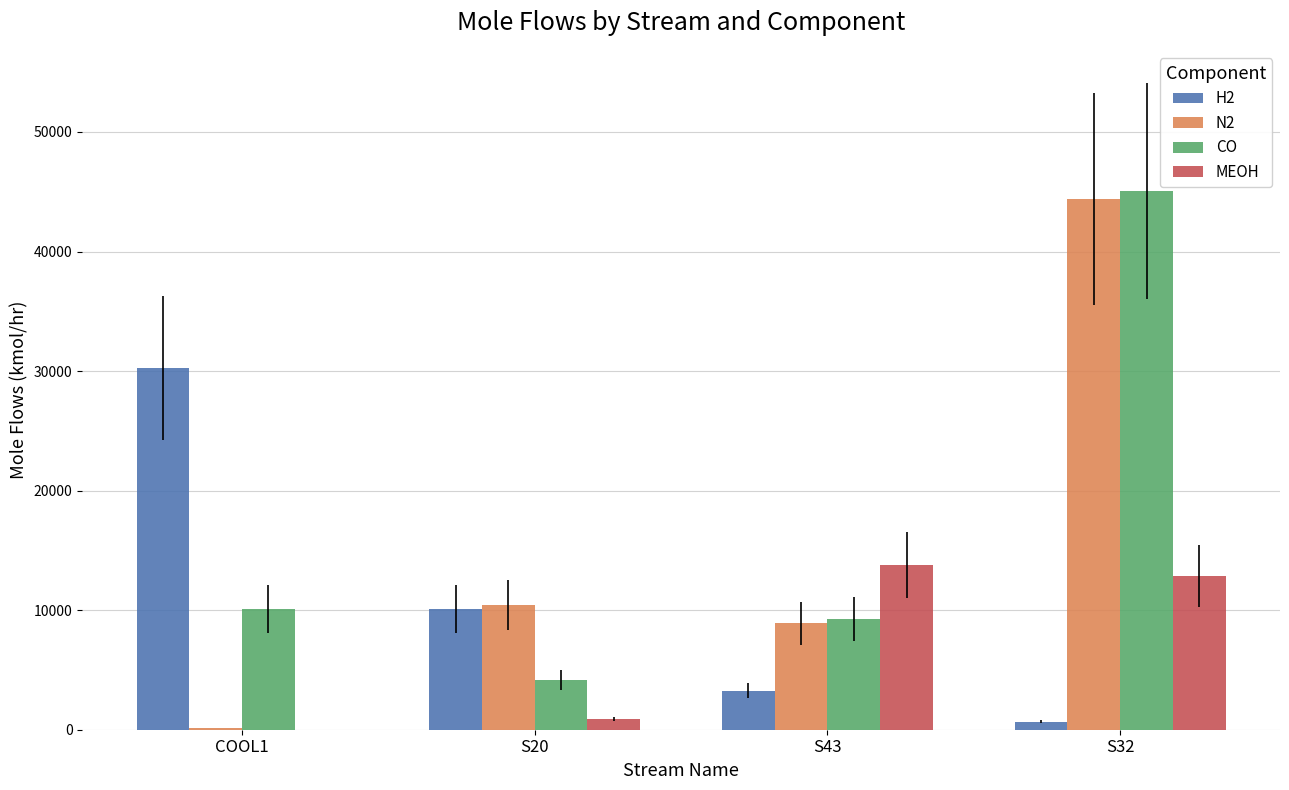

True or false: H2 has a value of 15152.4 at COOL1.

False